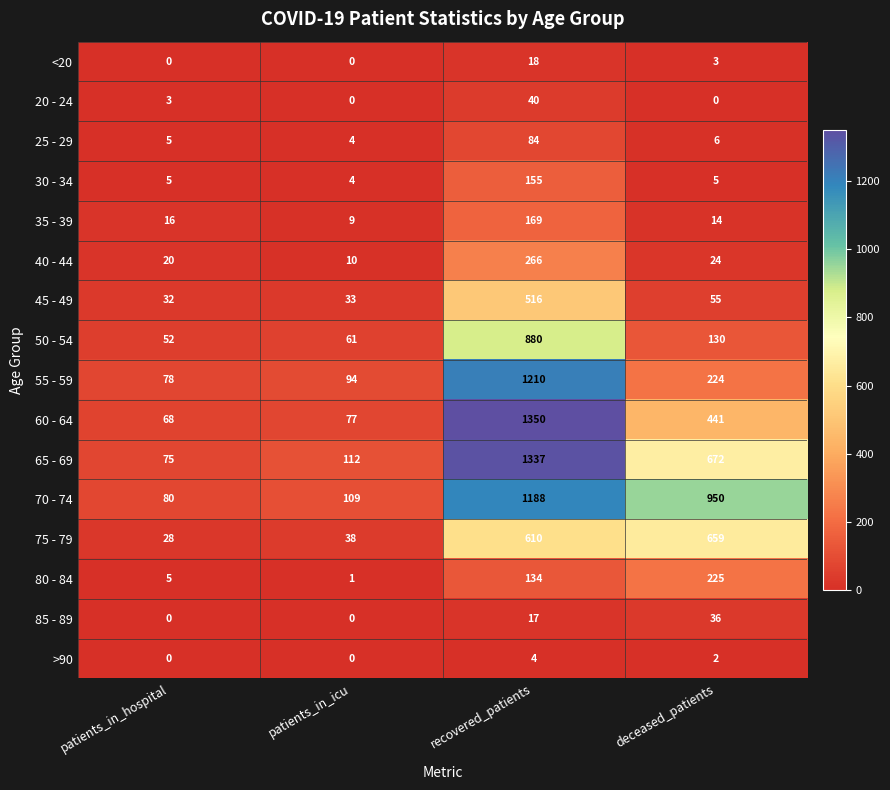

What is the sum of the 55 - 59 values at patients_in_hospital and recovered_patients?

1288